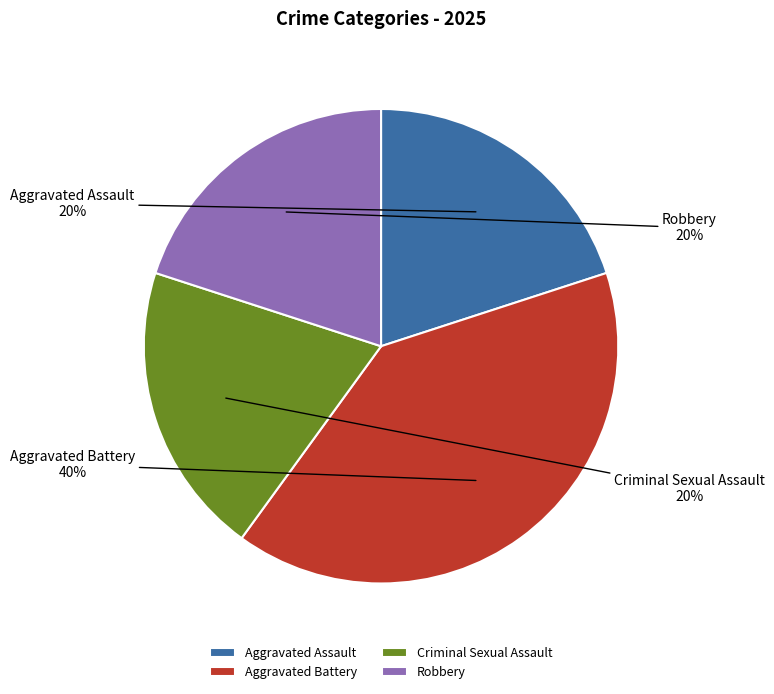

Between Aggravated Battery and Criminal Sexual Assault, which is larger?

Aggravated Battery